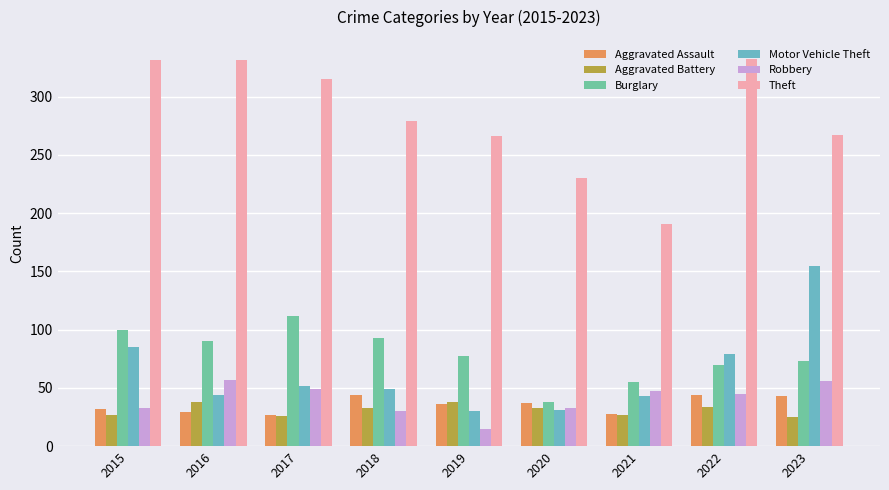

Count the number of data series in this chart.

6